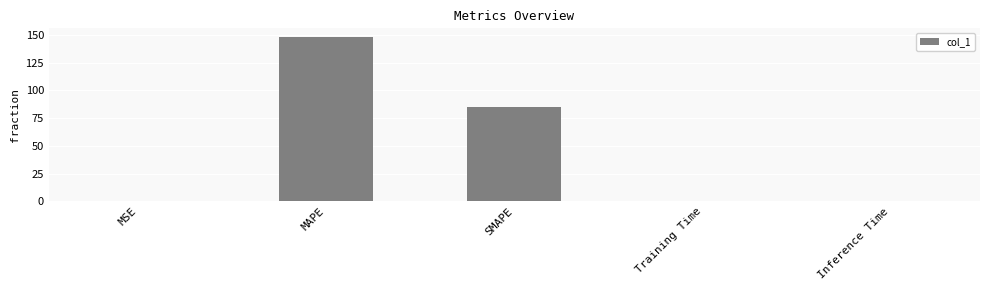

True or false: the data shows 148.4 at MAPE.

True